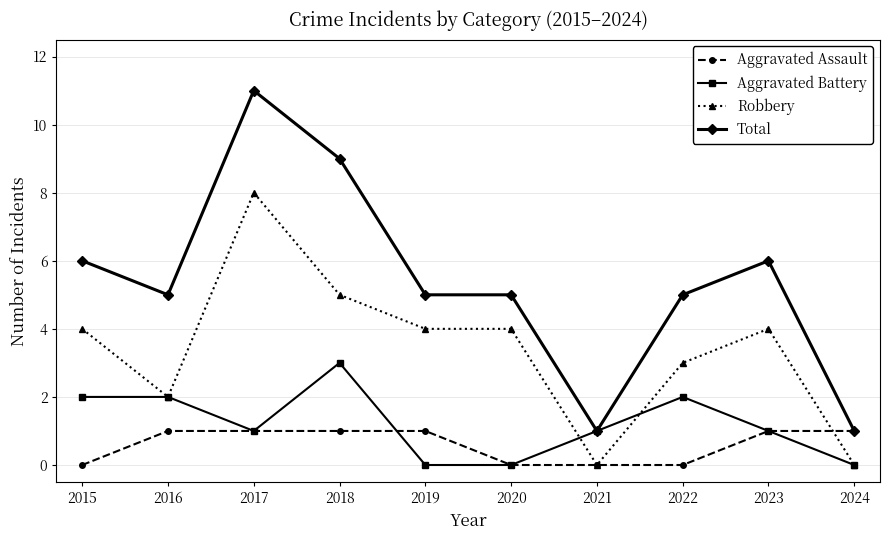

How many series are shown in this chart?

4